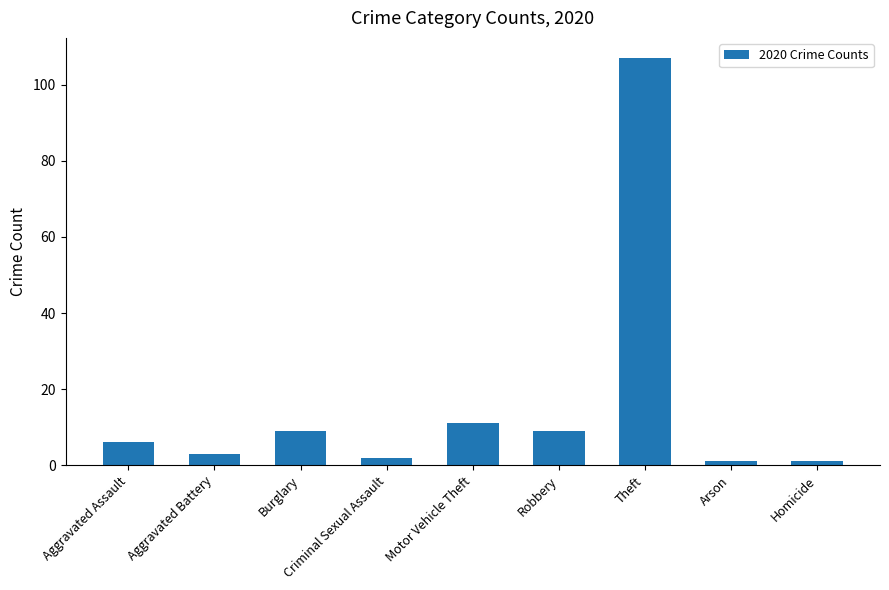

The value at Burglary is 14. True or false?

False